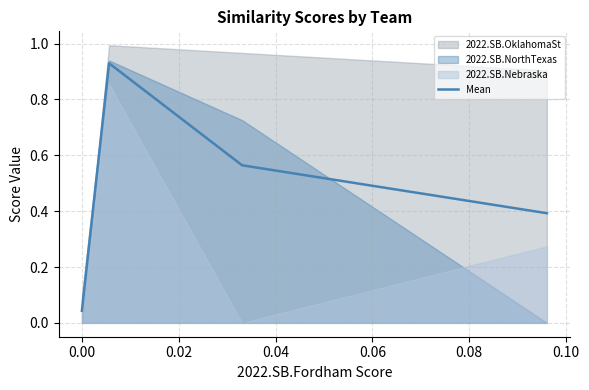

How many interior local peaks does the Mean series have?

1